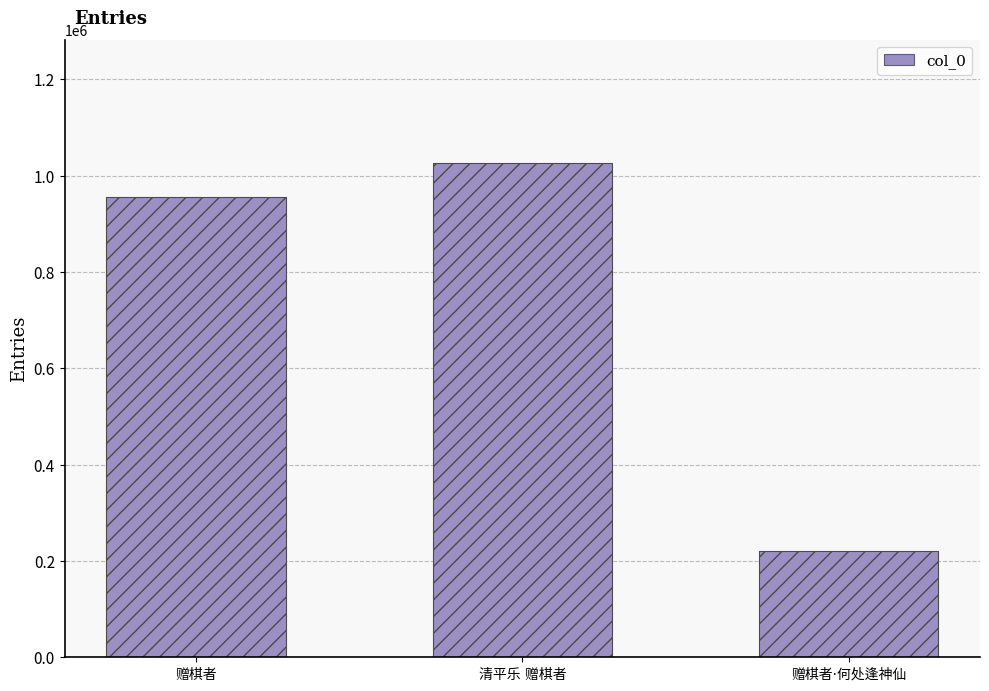

Reading right to left, transcribe all the data shown in this chart.

赠棋者·何处逢神仙=220684	清平乐 赠棋者=1025842	赠棋者=955543